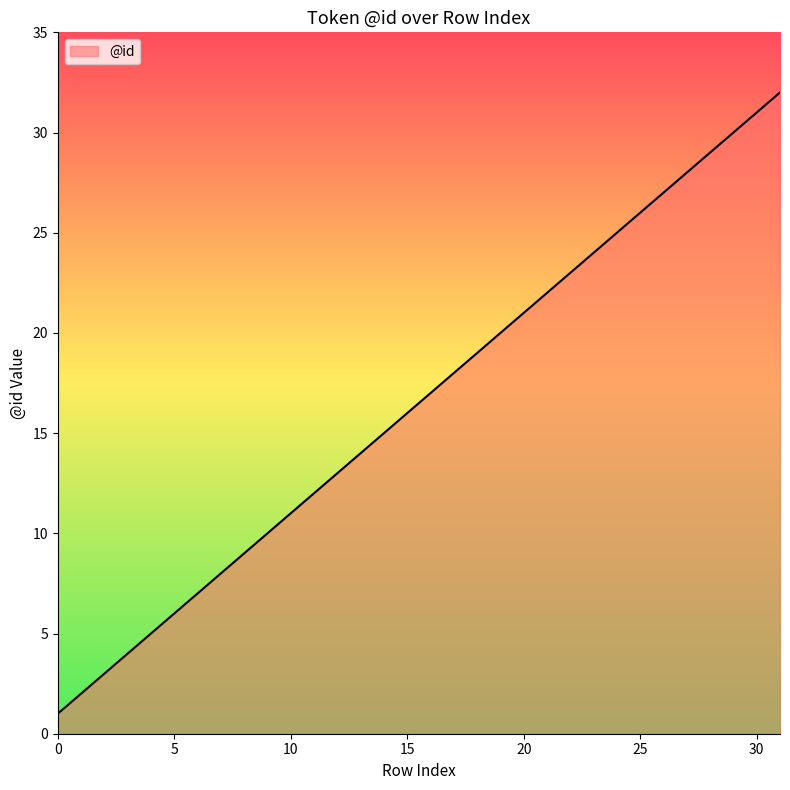

What is the greatest value displayed?

32